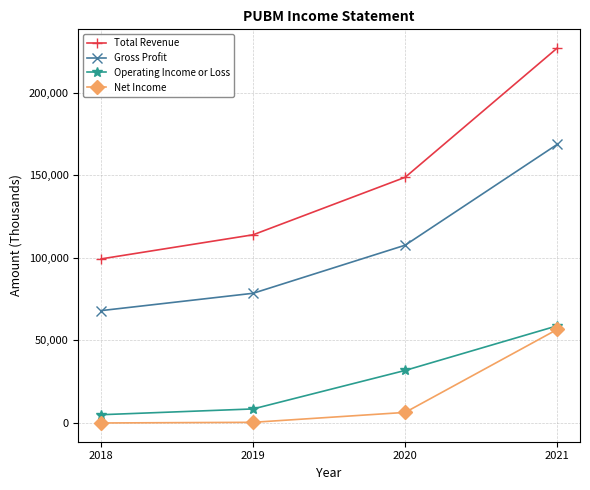

What is the lowest value of the Operating Income or Loss series?

5000